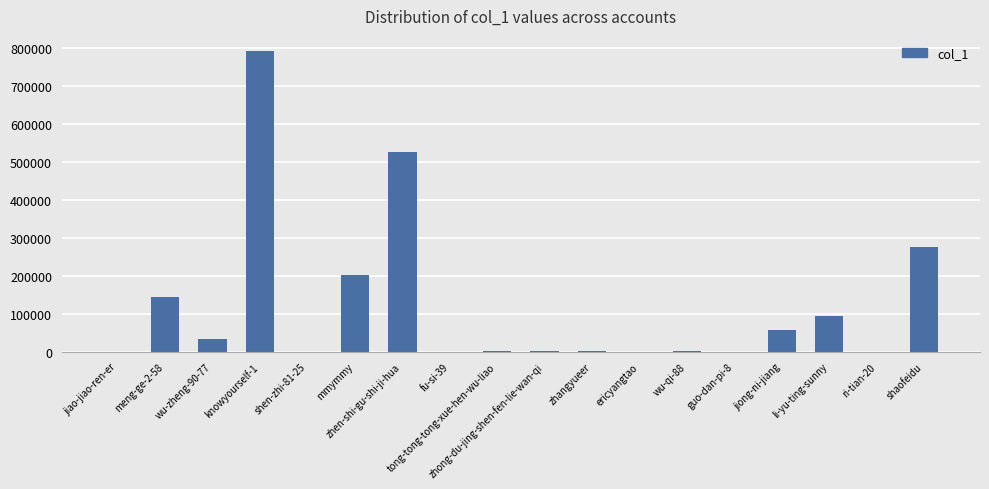

What is the maximum value shown in the chart?

792839